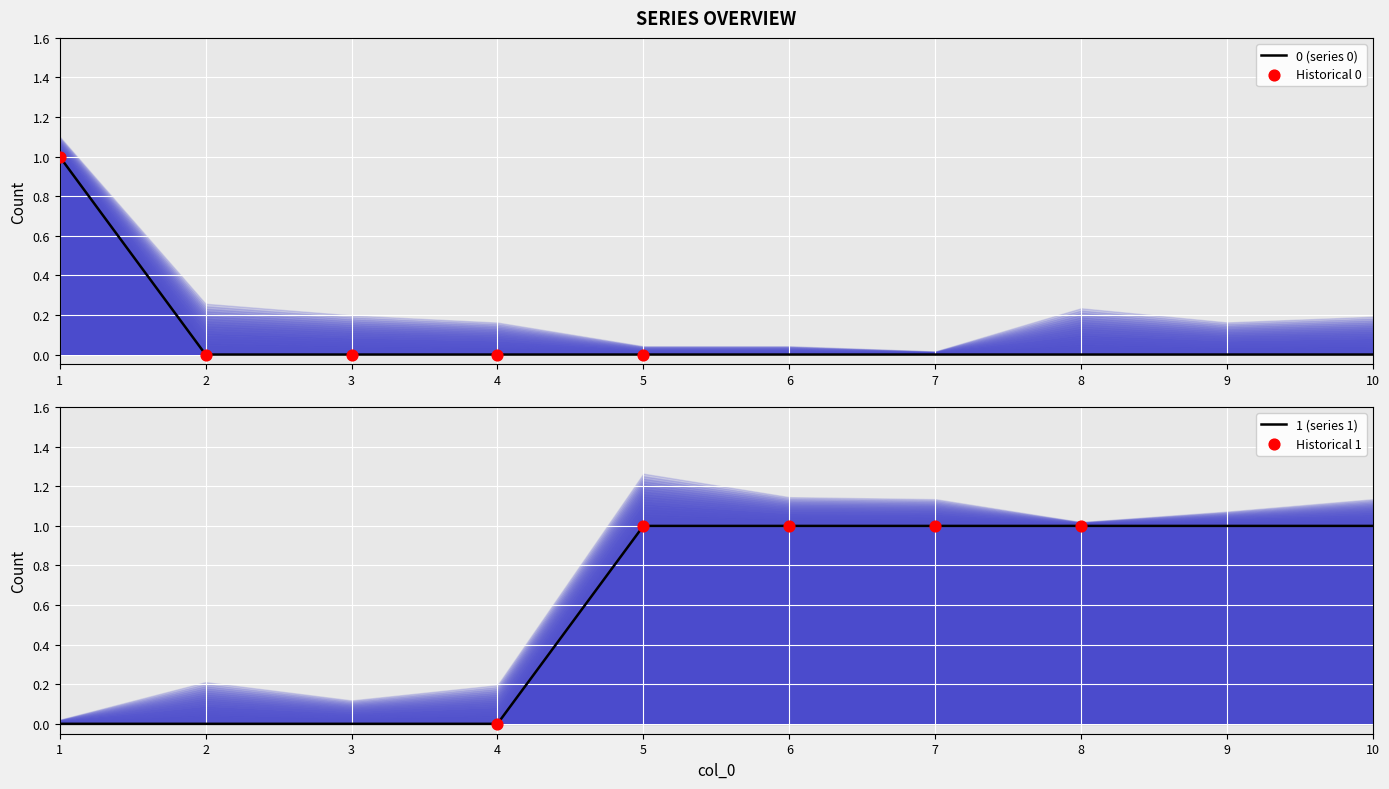

What is the total value across all series at 1?

1